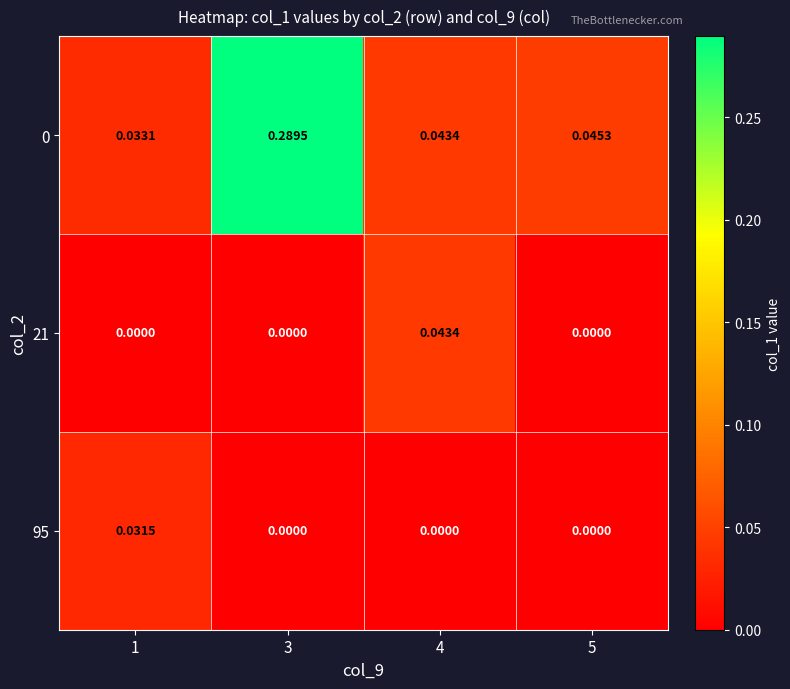

Is the value of 95 at 3 greater than the value of 0 at 3?

No